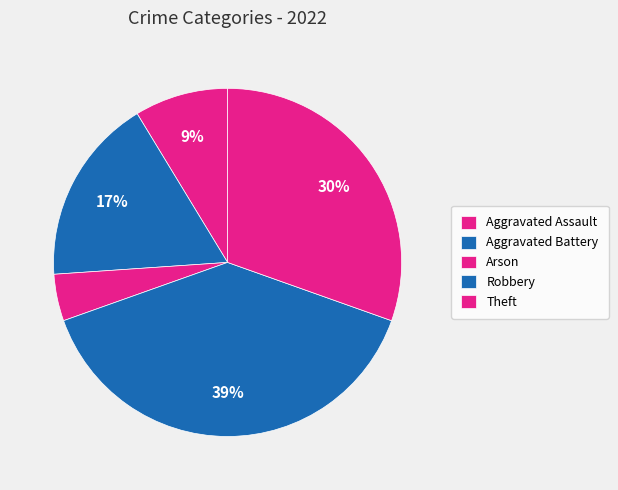

Count the number of slices in the pie.

5